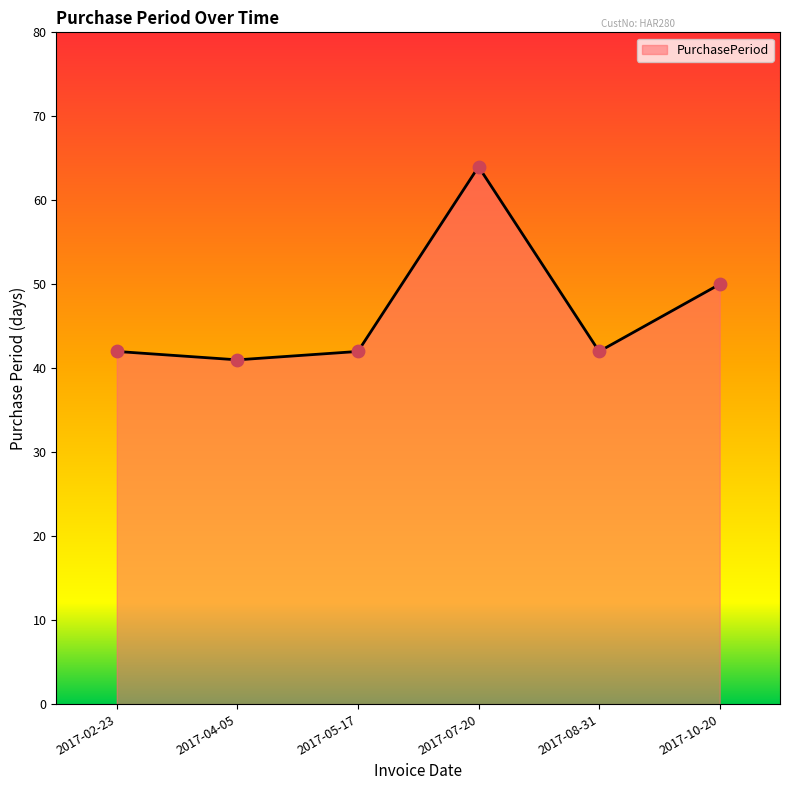

Approximately how many times larger is the value at 2017-07-20 compared to 2017-04-05?

1.6